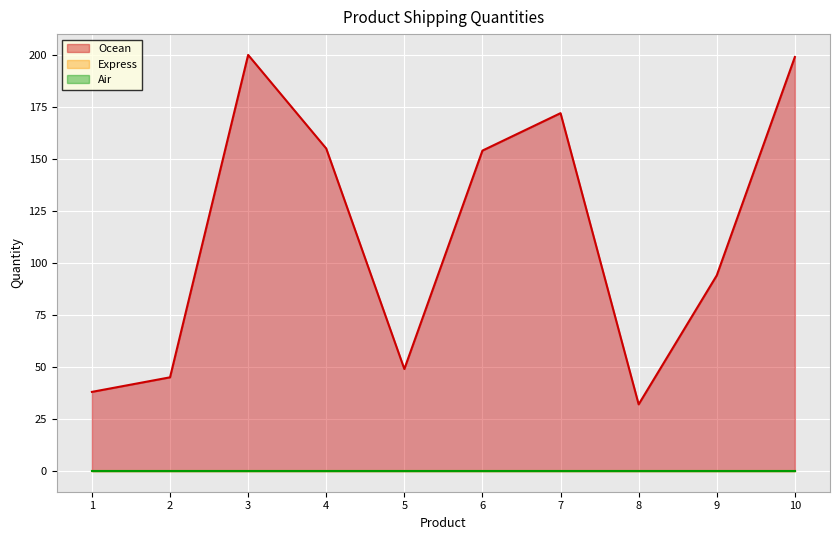

List the labels in order of Ocean value, smallest first.

8, 1, 2, 5, 9, 6, 4, 7, 10, 3